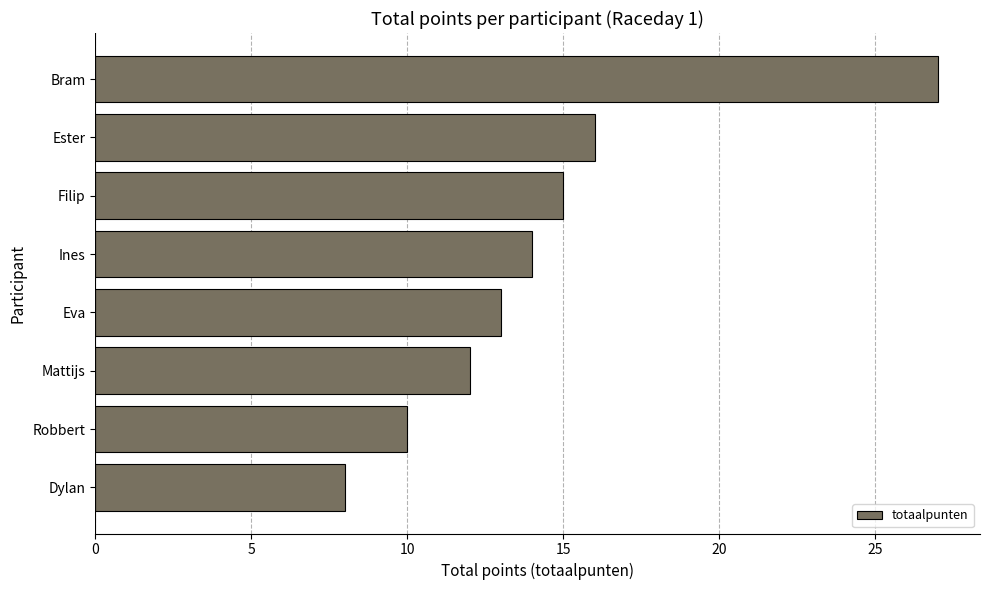

How many bars are there in total?

8